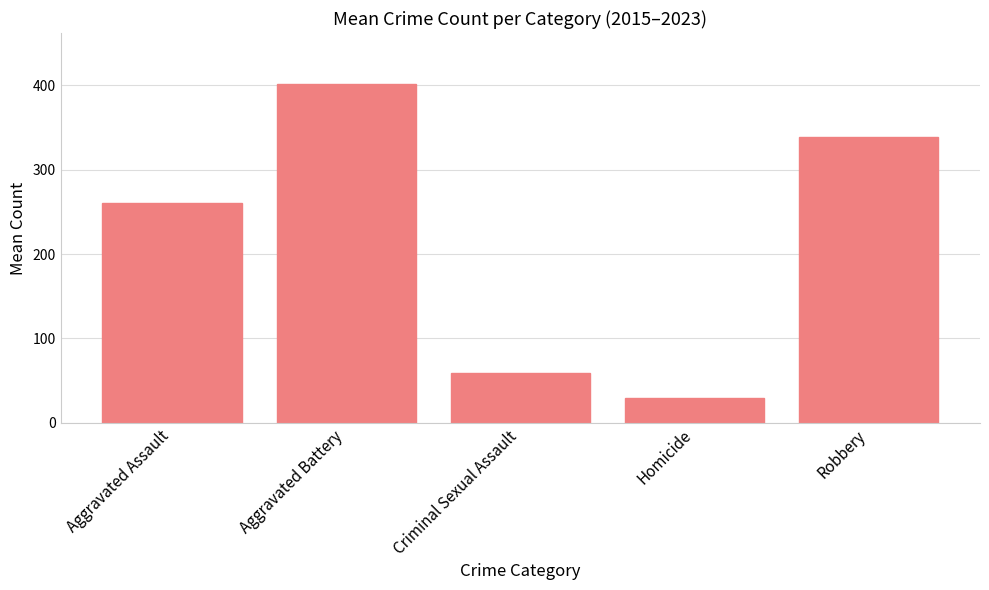

What position from the left is Homicide?

4